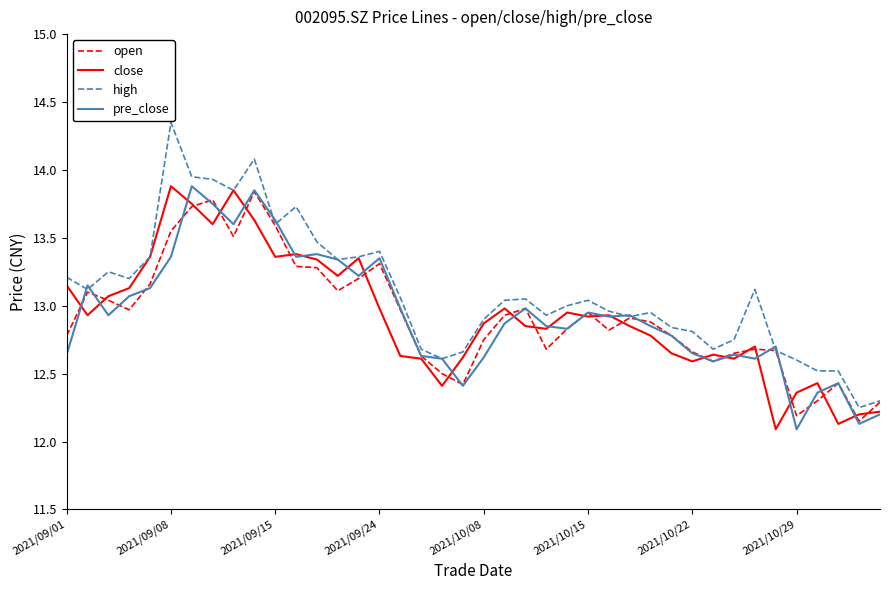

Which series has the largest total across all categories?

high